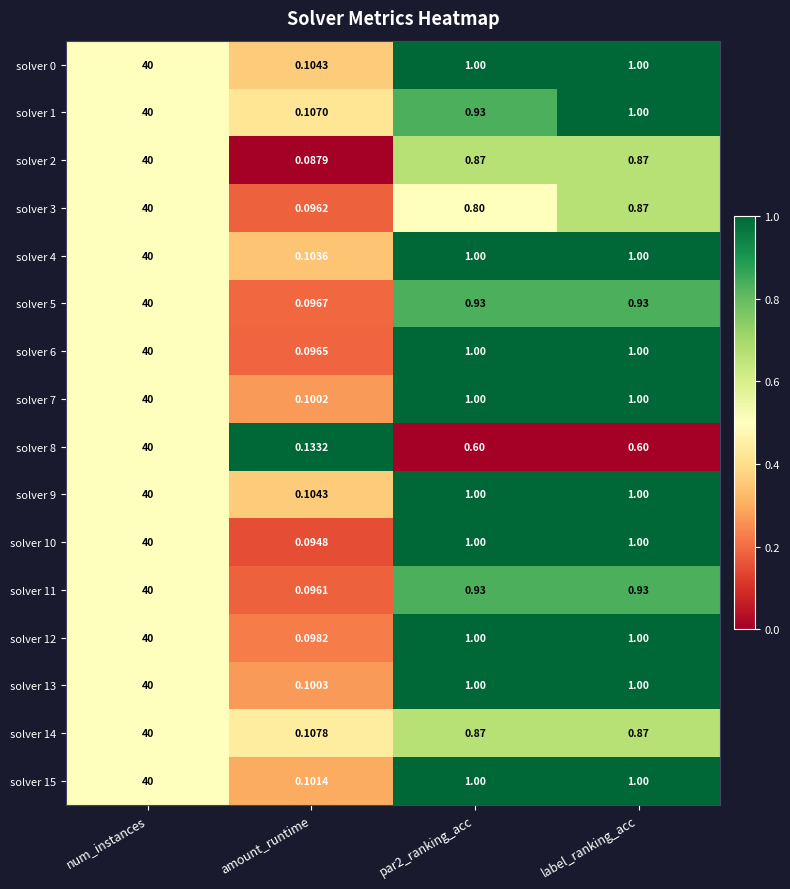

Where does the solver 12 series first go above 1?

num_instances